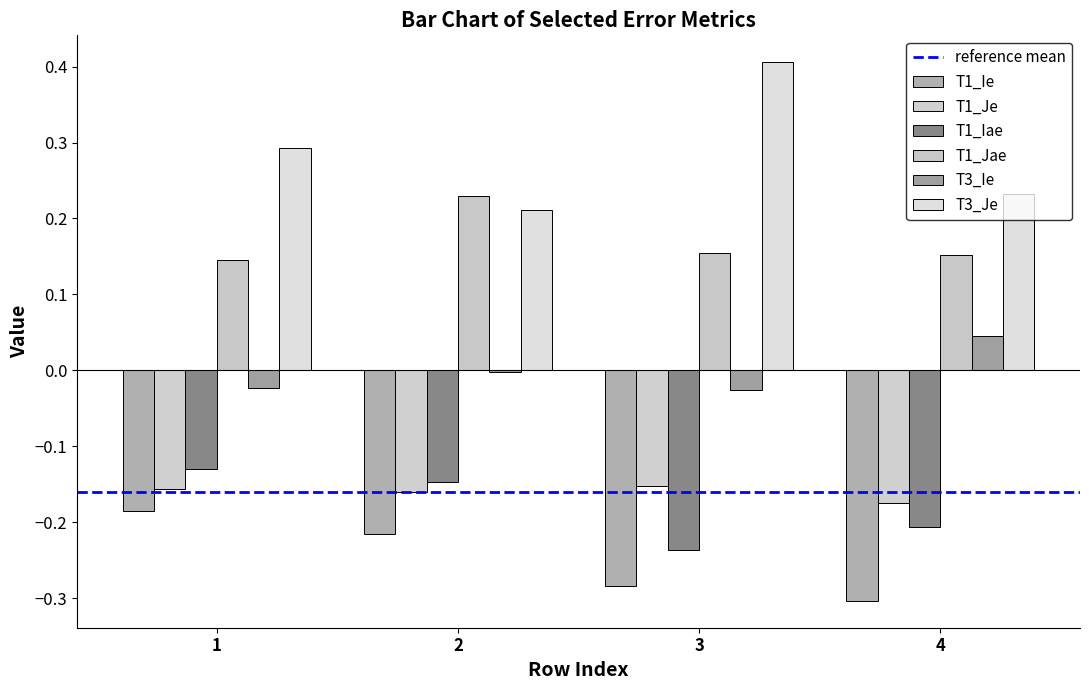

The T3_Je series shows 0.4 at 3. True or false?

True